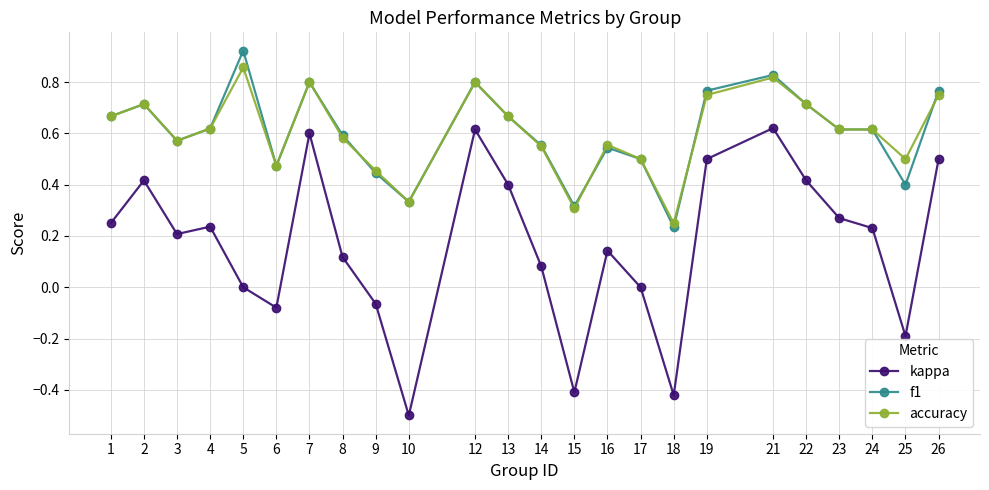

What is the sum of all f1 values?

14.5